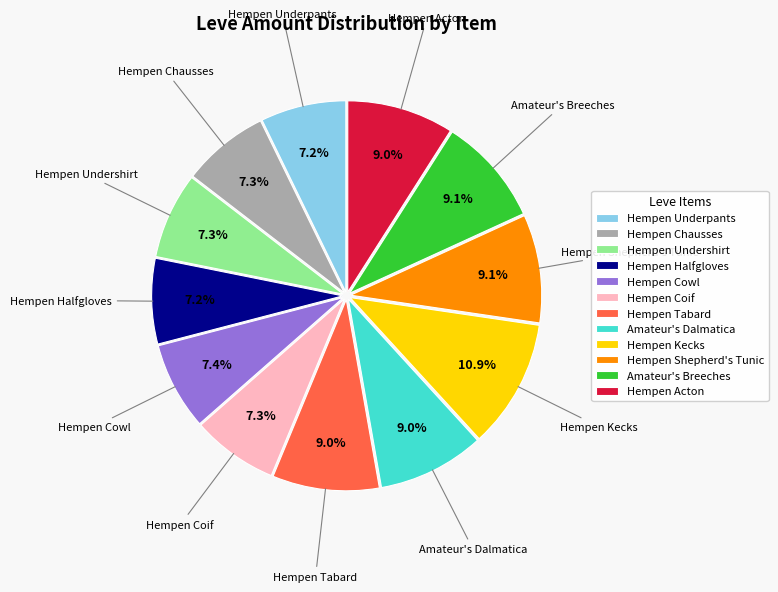

Approximately how many times larger is the value at Hempen Shepherd's Tunic compared to Hempen Tabard?

1.0